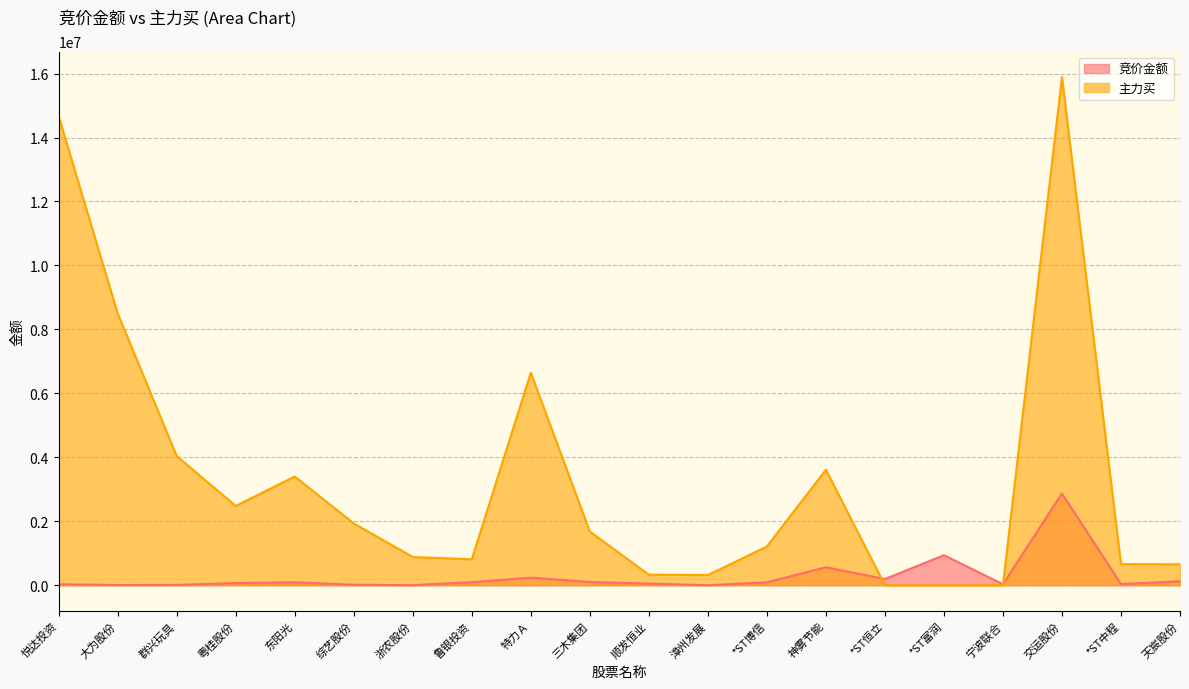

Reading left to right, transcribe all the data shown in this chart.

竞价金额: 28224	7288	9913	66367	91663	14912	2154	95142	236262	101652	50394	0	88695	561192	193568	938063	29344	2868166	34000	123755
主力买: 14664899	8498394	4040295	2477473	3398605	1931766	881752	810982	6644829	1679217	328020	317070	1208864	3611606	0	0	0	15890671	659198	652866